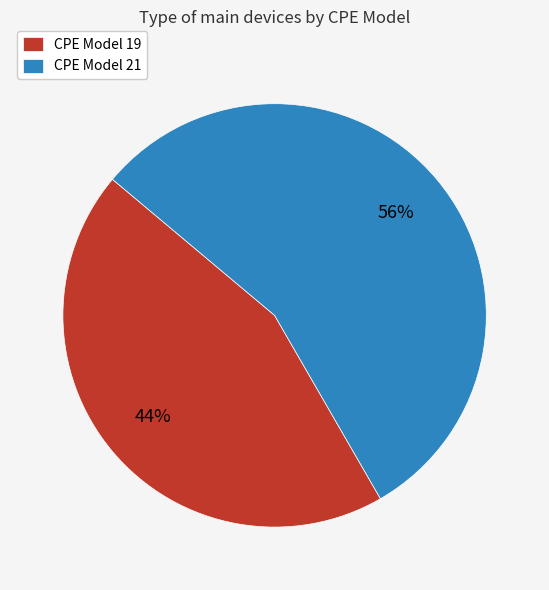

Is the sum of CPE Model 21 and CPE Model 19 greater than half?

Yes